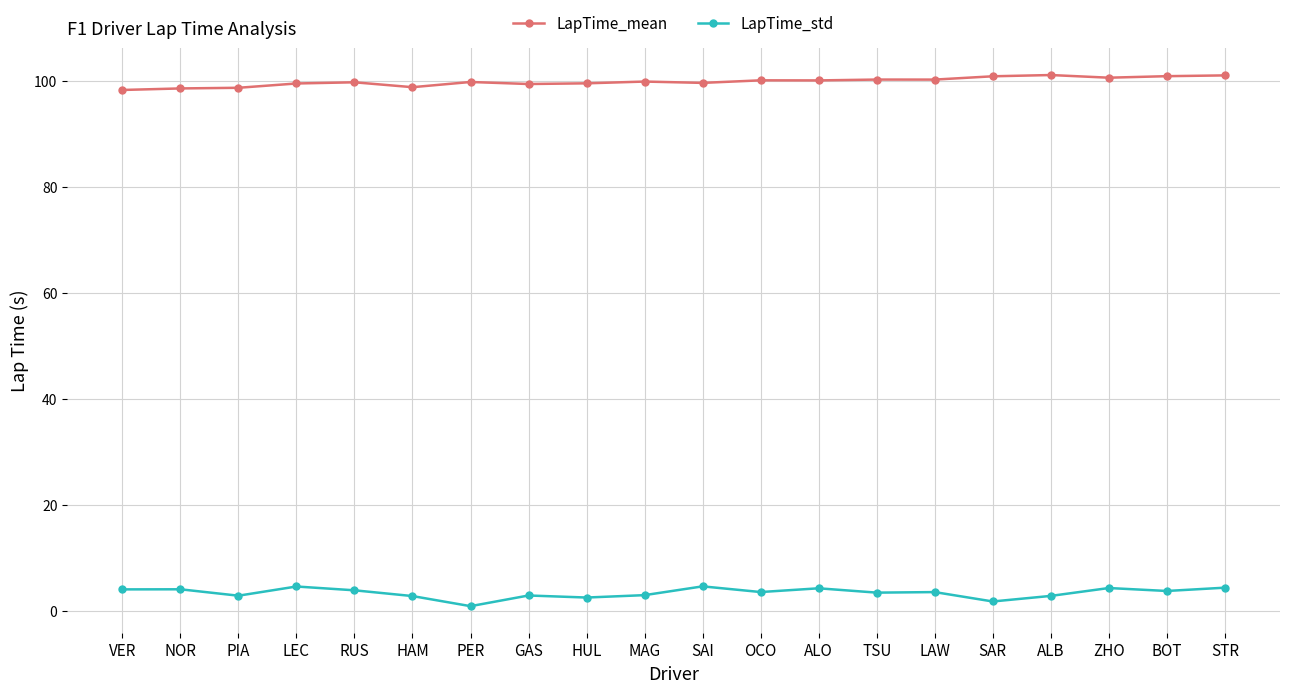

What is the sum of all LapTime_mean values?

1995.8